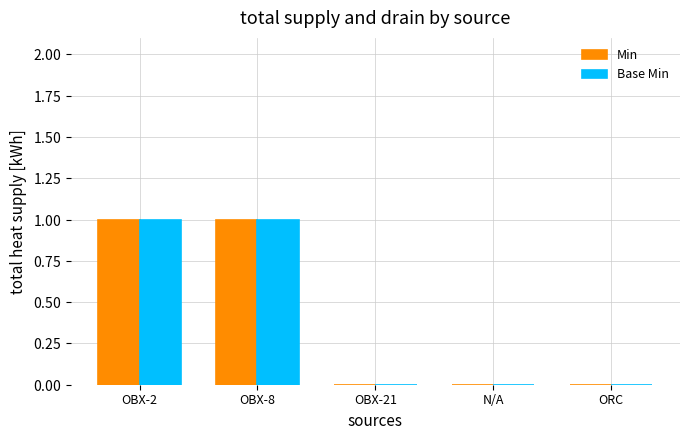

Does the chart contain stacked bars?

No